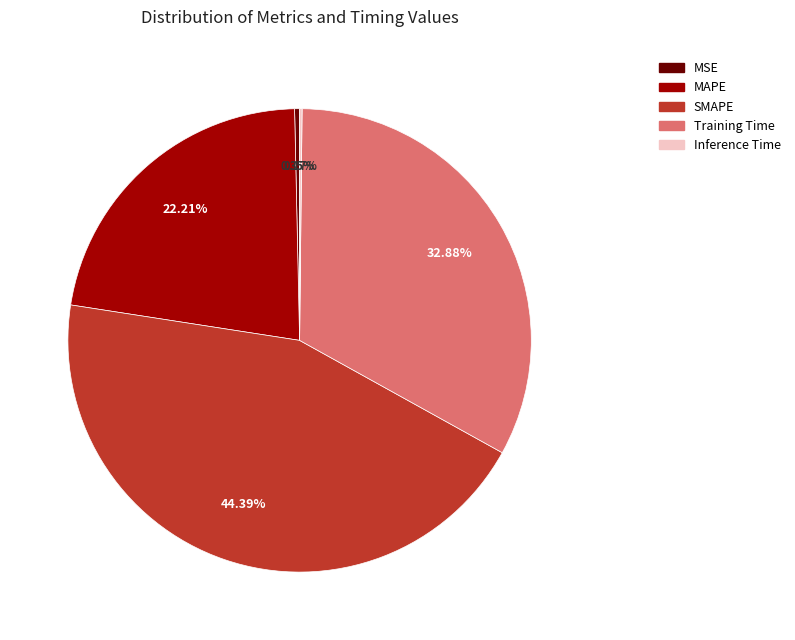

Is MAPE the majority of the pie?

No